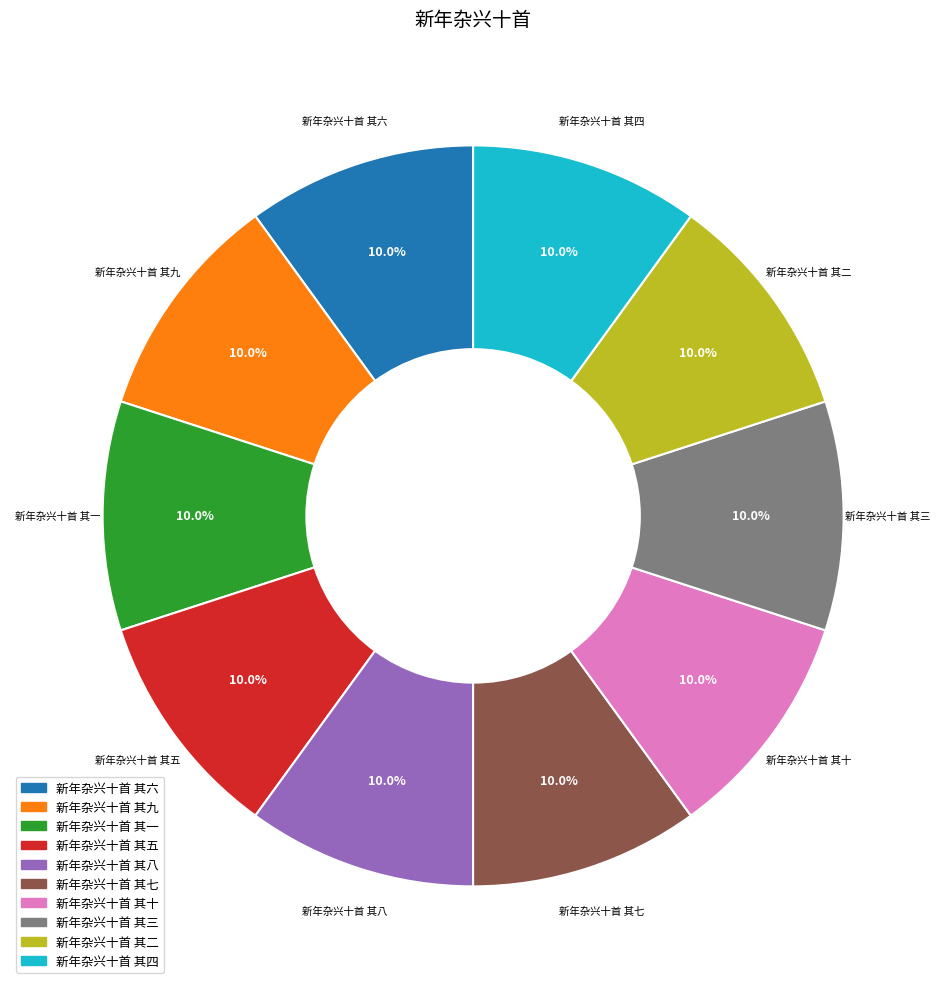

Count the number of slices in the pie.

10